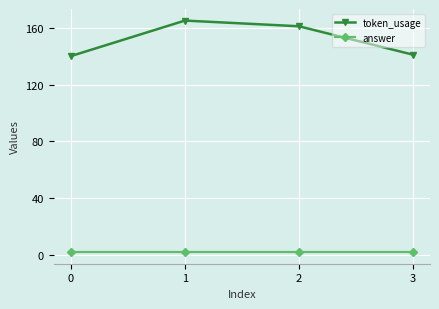

How many series are shown in this chart?

2